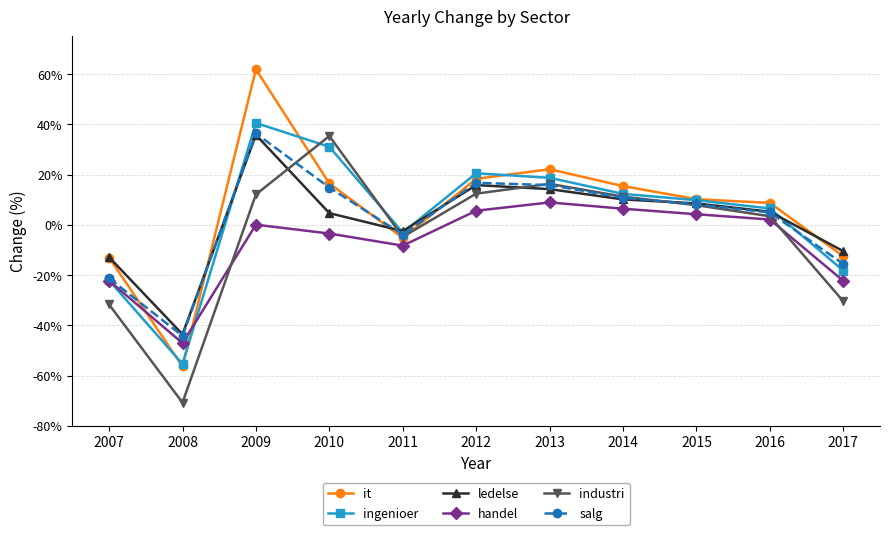

What is the spread (max minus min) of values at 2007?

18.8